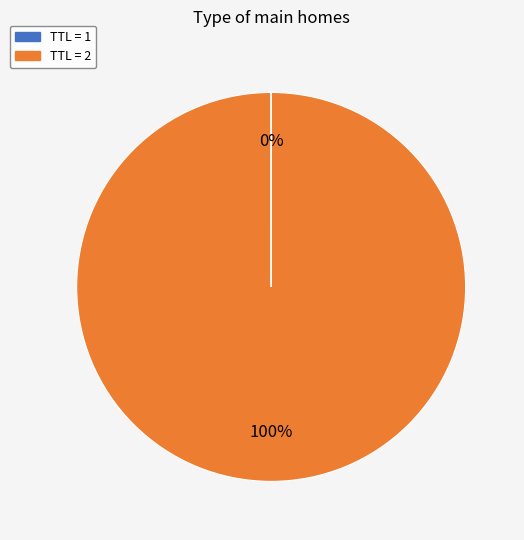

Is there a majority slice in this chart?

Yes